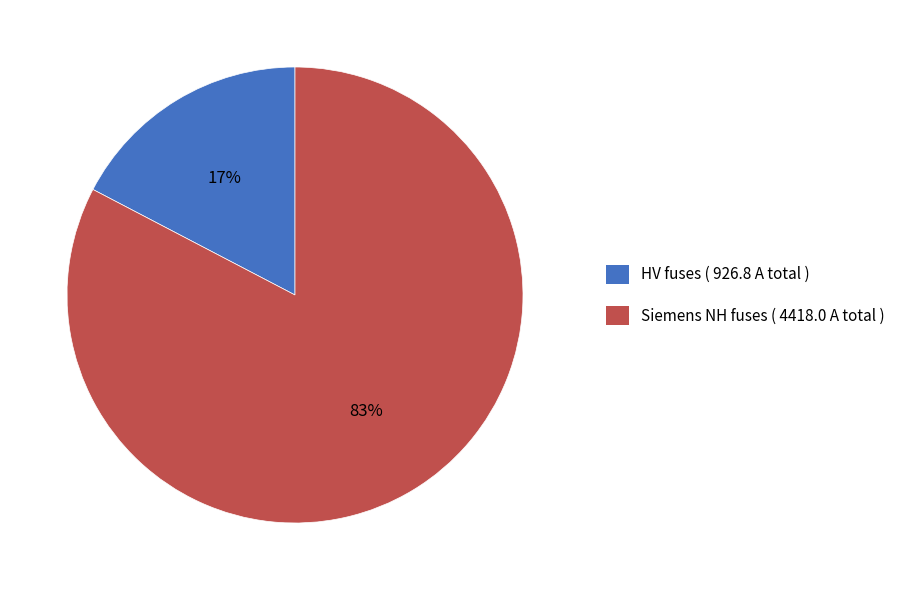

Is there a majority slice in this chart?

Yes